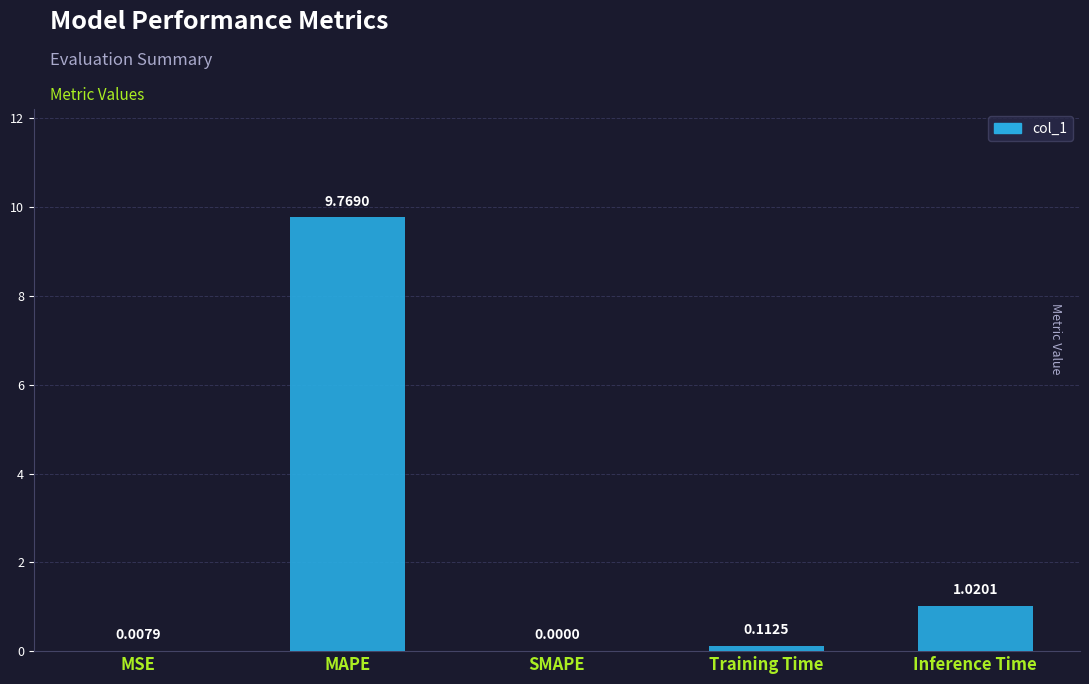

At which label is the value closest to 4?

Inference Time